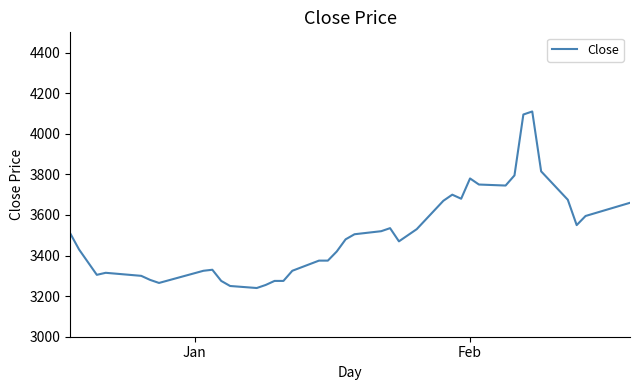

What is the maximum value shown in the chart?

4110